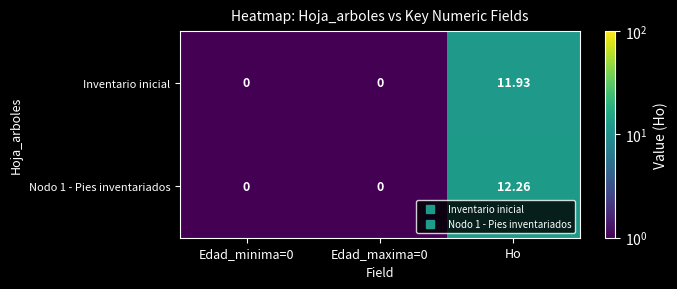

How many series are shown in this chart?

2